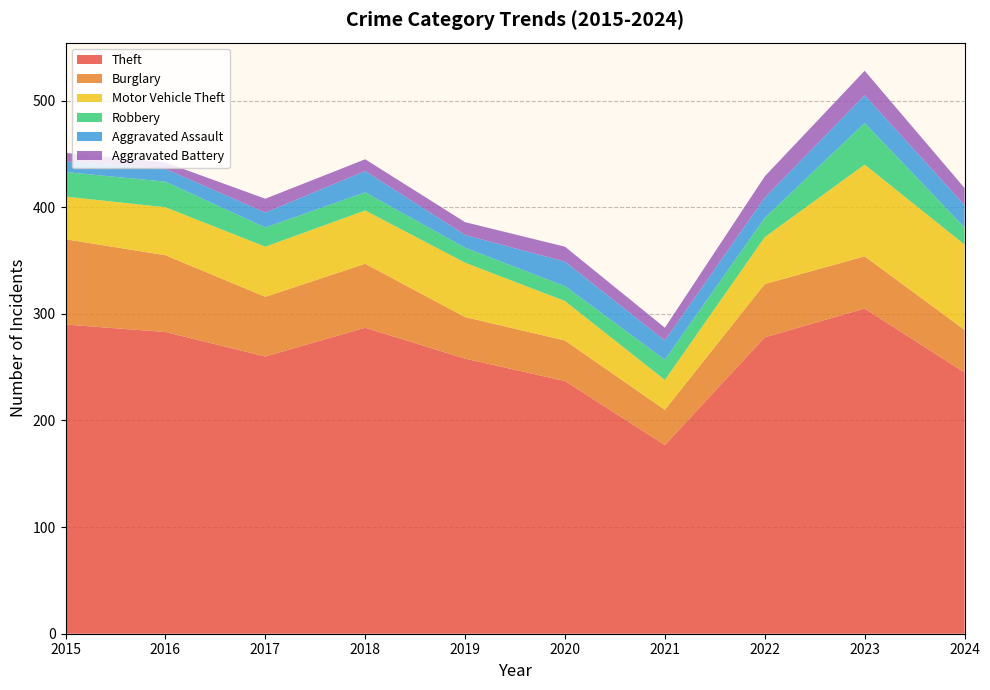

Reading left to right, what are all the values shown in this chart?

Theft: 2015=290	2016=283	2017=260	2018=287	2019=258	2020=237	2021=177	2022=278	2023=305	2024=245
Burglary: 2015=80	2016=72	2017=56	2018=60	2019=39	2020=38	2021=33	2022=50	2023=49	2024=40
Motor Vehicle Theft: 2015=40	2016=45	2017=47	2018=50	2019=51	2020=37	2021=28	2022=44	2023=86	2024=80
Robbery: 2015=23	2016=24	2017=18	2018=17	2019=14	2020=14	2021=19	2022=18	2023=39	2024=16
Aggravated Assault: 2015=10	2016=12	2017=14	2018=20	2019=12	2020=23	2021=18	2022=19	2023=26	2024=21
Aggravated Battery: 2015=8	2016=6	2017=13	2018=11	2019=12	2020=14	2021=12	2022=20	2023=23	2024=16